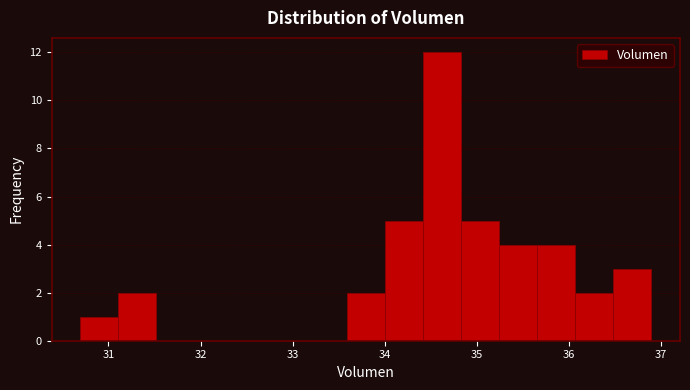

Reading left to right, transcribe this chart: for each bar, give the range it covers on the x-axis and its height. Neither the bar edges nor the heights are printed on the chart, so give them approximately, as read against the axes.

30.7 to 31.1: 1
31.1 to 31.5: 2
31.5 to 31.9: 0
31.9 to 32.3: 0
32.3 to 32.8: 0
32.8 to 33.2: 0
33.2 to 33.6: 0
33.6 to 34.0: 2
34.0 to 34.4: 5
34.4 to 34.8: 12
34.8 to 35.2: 5
35.2 to 35.7: 4
35.7 to 36.1: 4
36.1 to 36.5: 2
36.5 to 36.9: 3